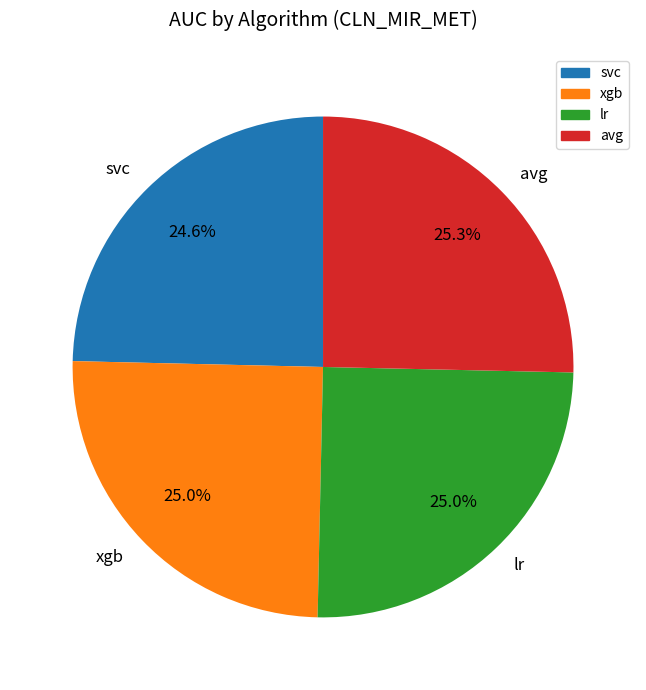

Is there any slice that represents more than half of the pie?

No